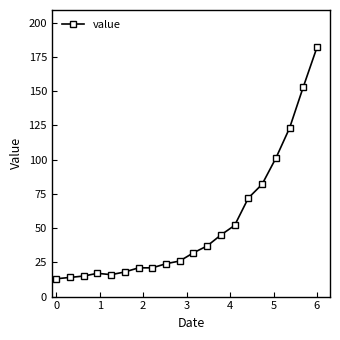

What is the minimum value shown in the chart?

13